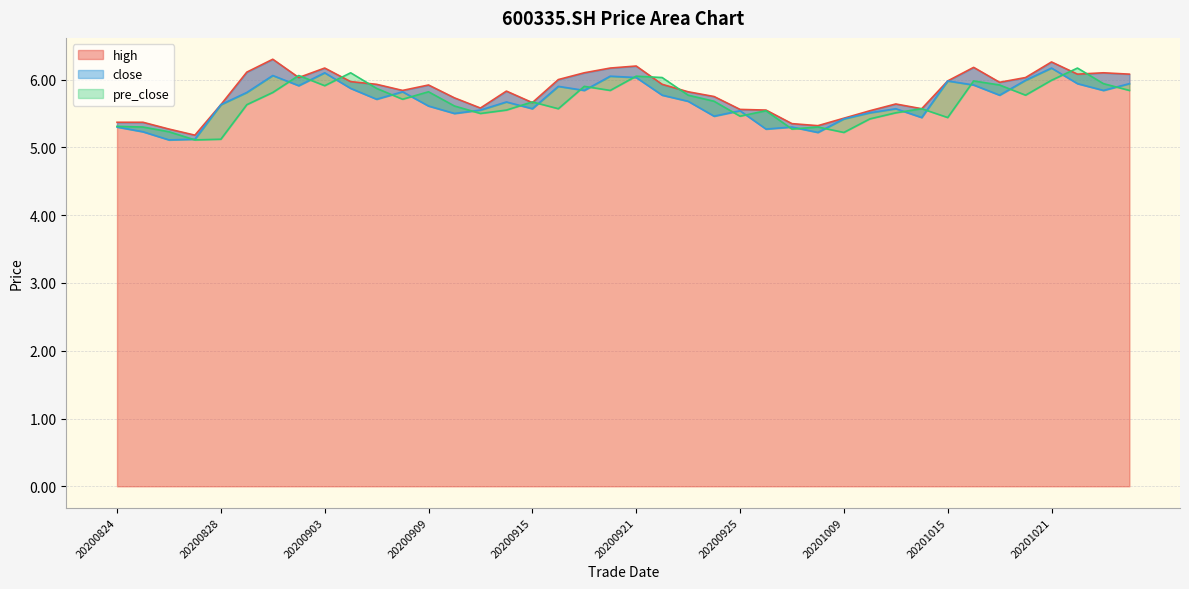

Reading right to left, extract all data points from this chart.

high: 20201026=6.1	20201023=6.1	20201022=6.1	20201021=6.3	20201020=6.0	20201019=6.0	20201016=6.2	20201015=6.0	20201014=5.6	20201013=5.6	20201012=5.5	20201009=5.4	20200930=5.3	20200929=5.3	20200928=5.5	20200925=5.6	20200924=5.8	20200923=5.8	20200922=5.9	20200921=6.2	20200918=6.2	20200917=6.1	20200916=6.0	20200915=5.7	20200914=5.8	20200911=5.6	20200910=5.7	20200909=5.9	20200908=5.8	20200907=5.9	20200904=6.0	20200903=6.2	20200902=6.0	20200901=6.3	20200831=6.1	20200828=5.6	20200827=5.2	20200826=5.3	20200825=5.4	20200824=5.4
close: 20201026=5.9	20201023=5.8	20201022=5.9	20201021=6.2	20201020=6.0	20201019=5.8	20201016=5.9	20201015=6.0	20201014=5.4	20201013=5.6	20201012=5.5	20201009=5.4	20200930=5.2	20200929=5.3	20200928=5.3	20200925=5.5	20200924=5.5	20200923=5.7	20200922=5.8	20200921=6.0	20200918=6.0	20200917=5.8	20200916=5.9	20200915=5.6	20200914=5.7	20200911=5.5	20200910=5.5	20200909=5.6	20200908=5.8	20200907=5.7	20200904=5.9	20200903=6.1	20200902=5.9	20200901=6.1	20200831=5.8	20200828=5.6	20200827=5.1	20200826=5.1	20200825=5.2	20200824=5.3
pre_close: 20201026=5.8	20201023=5.9	20201022=6.2	20201021=6.0	20201020=5.8	20201019=5.9	20201016=6.0	20201015=5.4	20201014=5.6	20201013=5.5	20201012=5.4	20201009=5.2	20200930=5.3	20200929=5.3	20200928=5.5	20200925=5.5	20200924=5.7	20200923=5.8	20200922=6.0	20200921=6.0	20200918=5.8	20200917=5.9	20200916=5.6	20200915=5.7	20200914=5.5	20200911=5.5	20200910=5.6	20200909=5.8	20200908=5.7	20200907=5.9	20200904=6.1	20200903=5.9	20200902=6.1	20200901=5.8	20200831=5.6	20200828=5.1	20200827=5.1	20200826=5.2	20200825=5.3	20200824=5.3